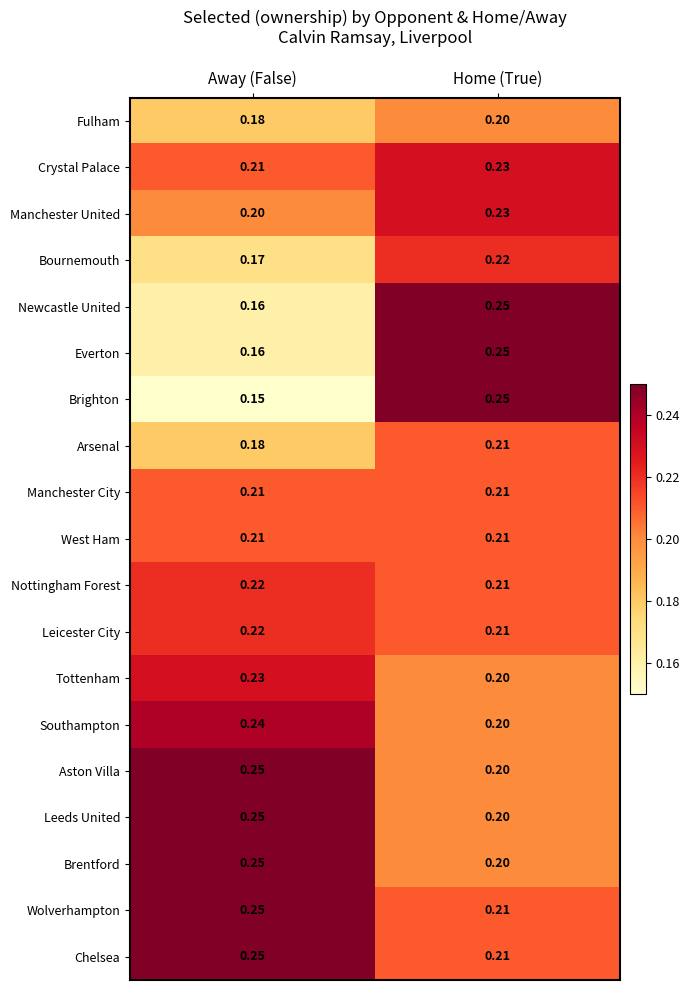

At which label is Newcastle United closest to 0?

Away (False)